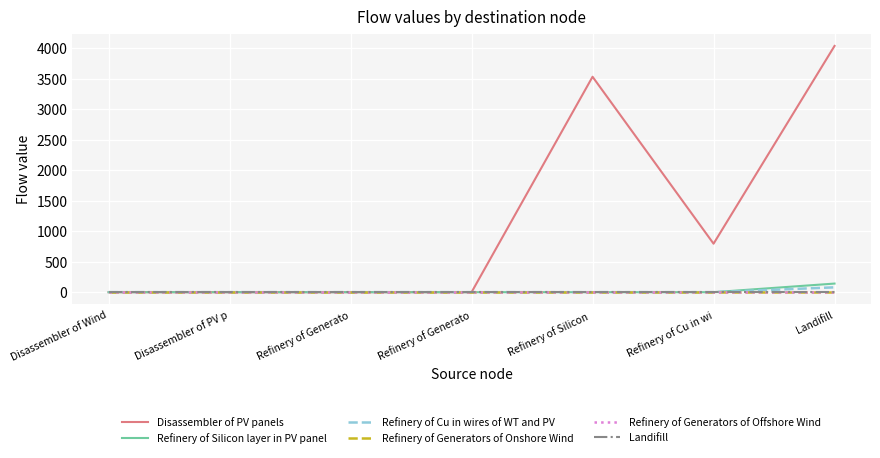

Between Landifill and Refinery of Silicon , which is larger?

Landifill